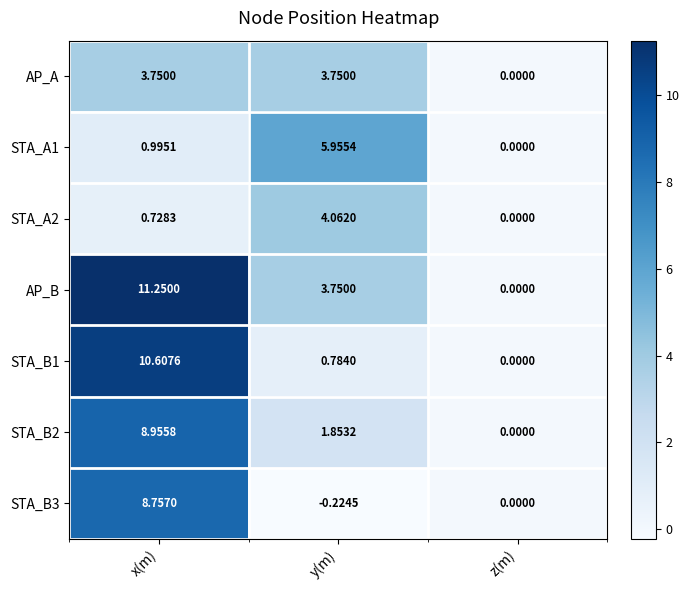

How many series are shown in this chart?

7